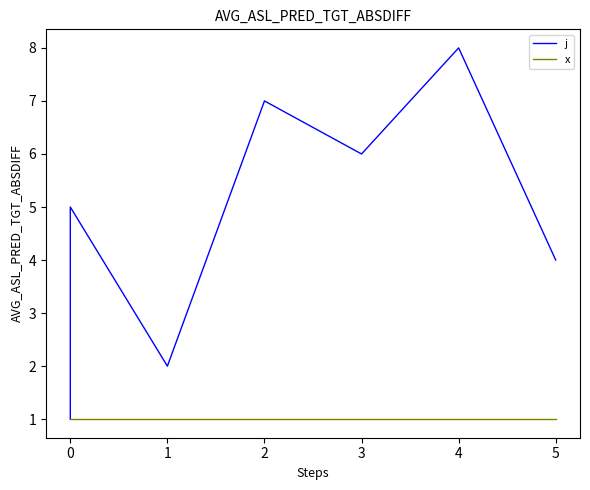

What are all the series names shown in the legend?

j, x